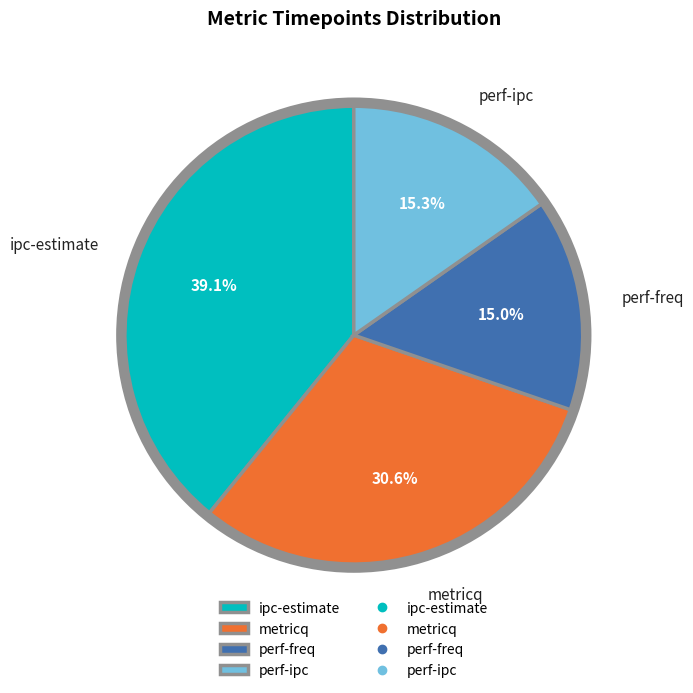

Does perf-freq account for over 50% of the chart?

No